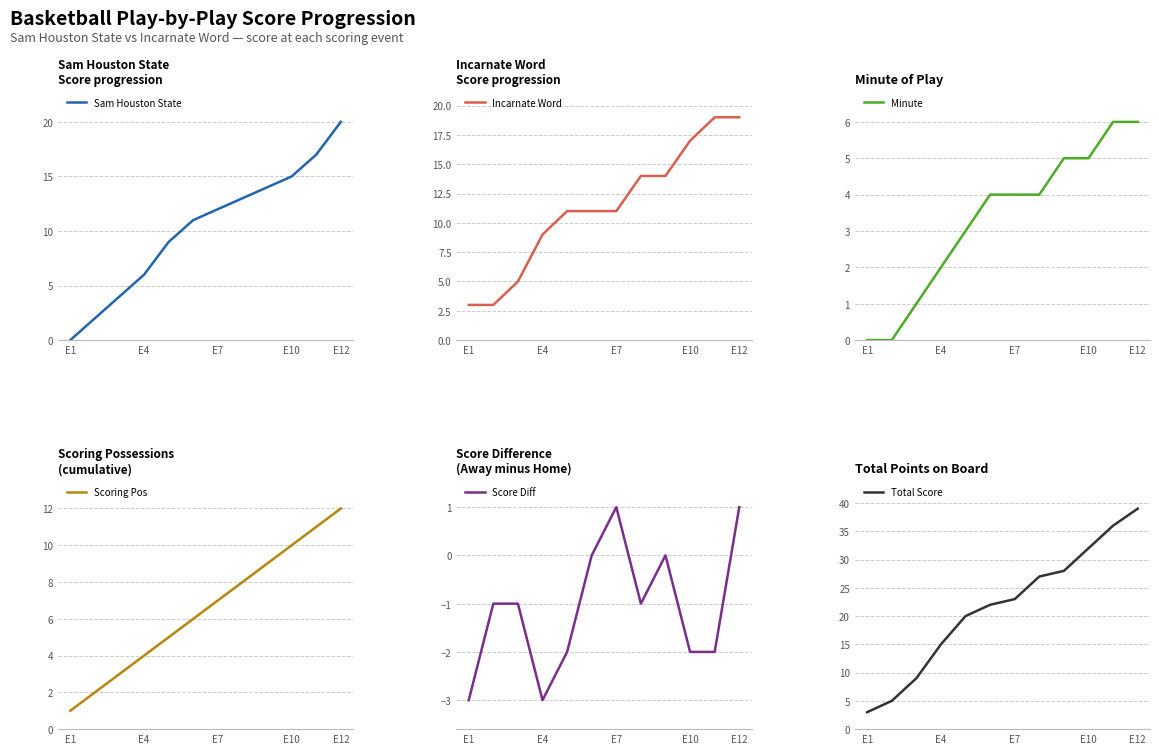

What is the highest value of the Incarnate Word series?

19